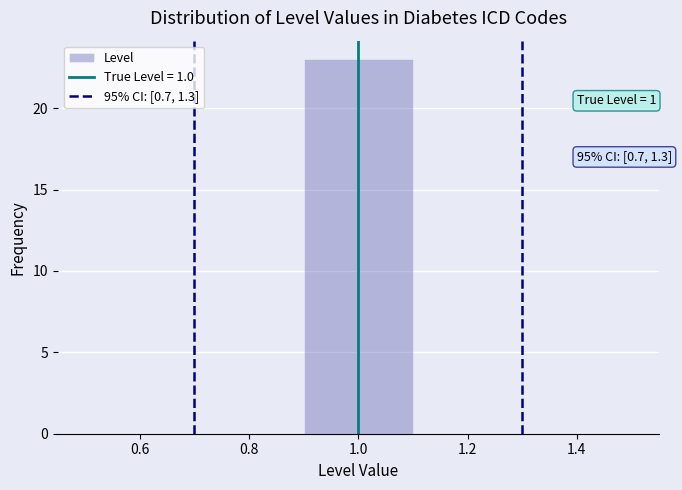

Which range on the x-axis has the tallest bar?

0.9 to 1.1